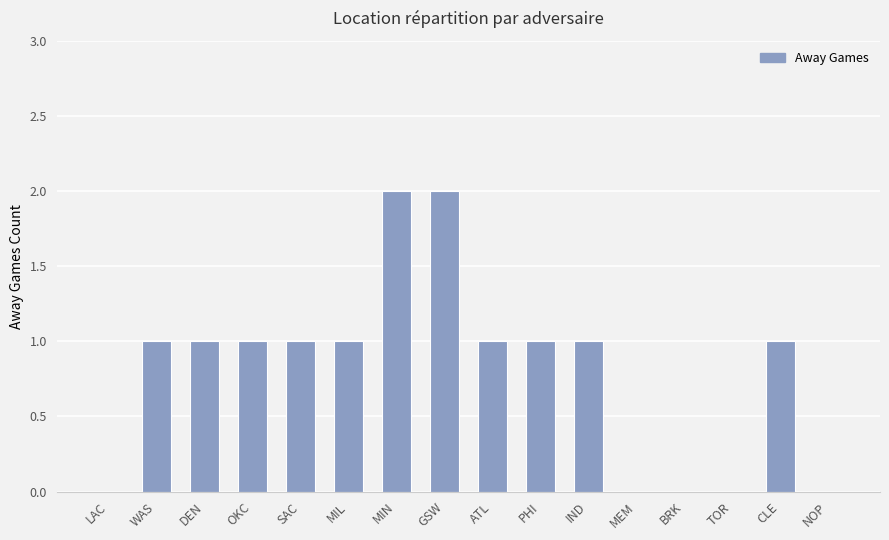

Which has a higher value, MIN or CLE?

MIN